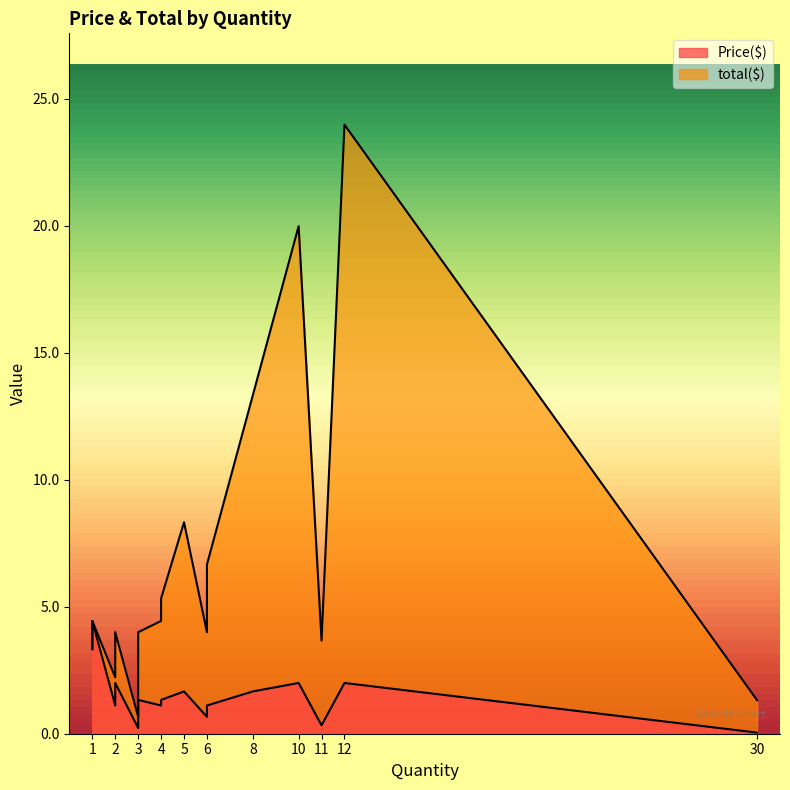

True or false: Price($) and total($) intersect in this chart.

False